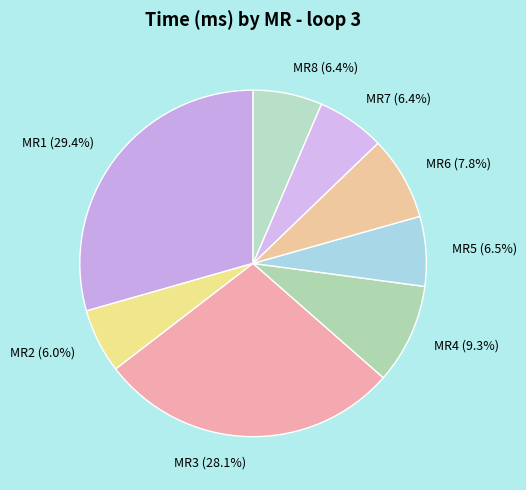

What is the largest slice in the pie chart?

MR1